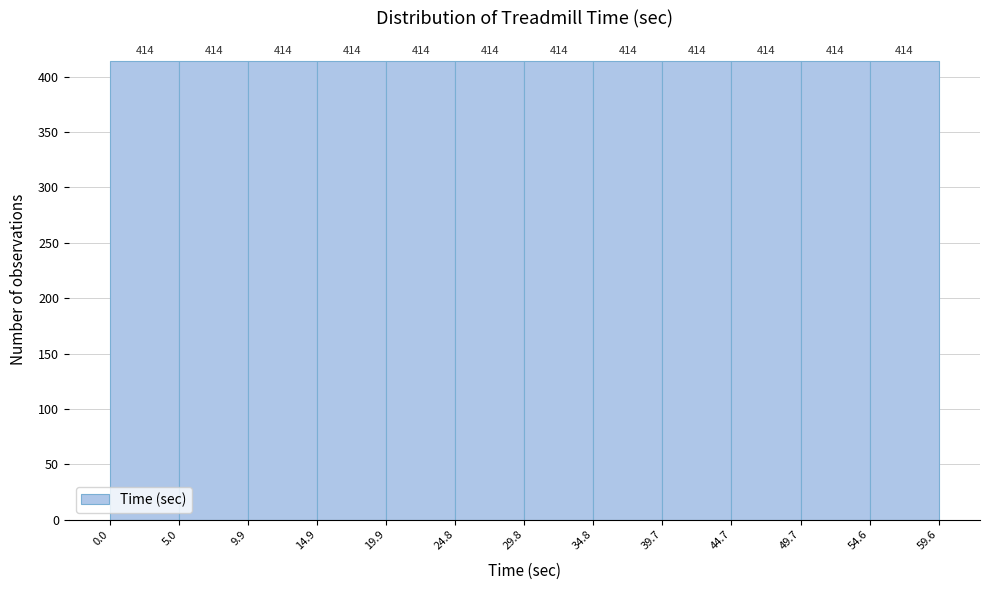

Reading left to right, transcribe this chart: for each bar, give the range it covers on the x-axis and its height.

0.0 to 5.0: 414
5.0 to 9.9: 414
9.9 to 14.9: 414
14.9 to 19.9: 414
19.9 to 24.8: 414
24.8 to 29.8: 414
29.8 to 34.8: 414
34.8 to 39.7: 414
39.7 to 44.7: 414
44.7 to 49.7: 414
49.7 to 54.6: 414
54.6 to 59.6: 414